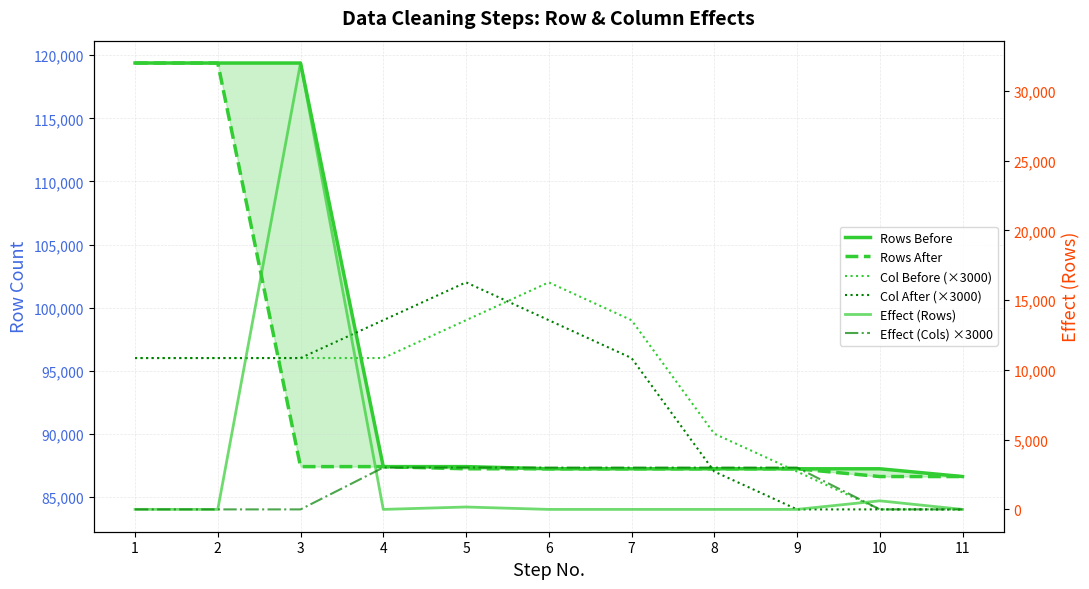

Is this an area chart (filled region under the line)?

No